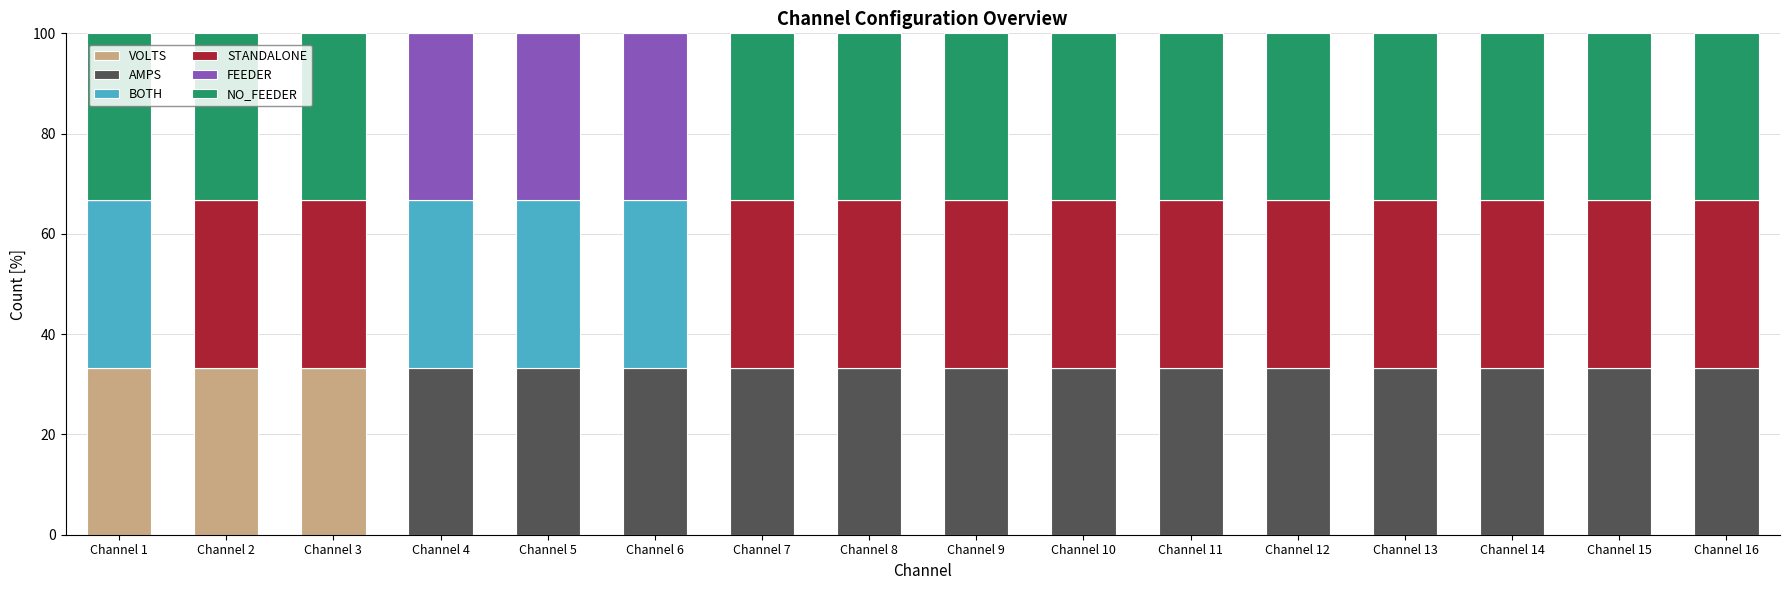

What is the total value across all series at Channel 15?

100.0